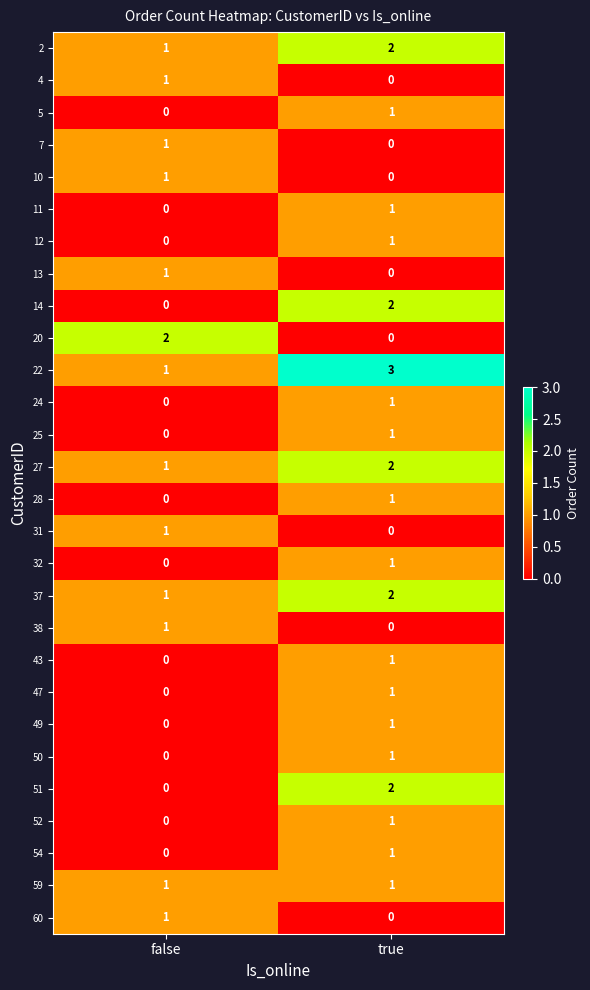

Which series has the largest total across all categories?

22